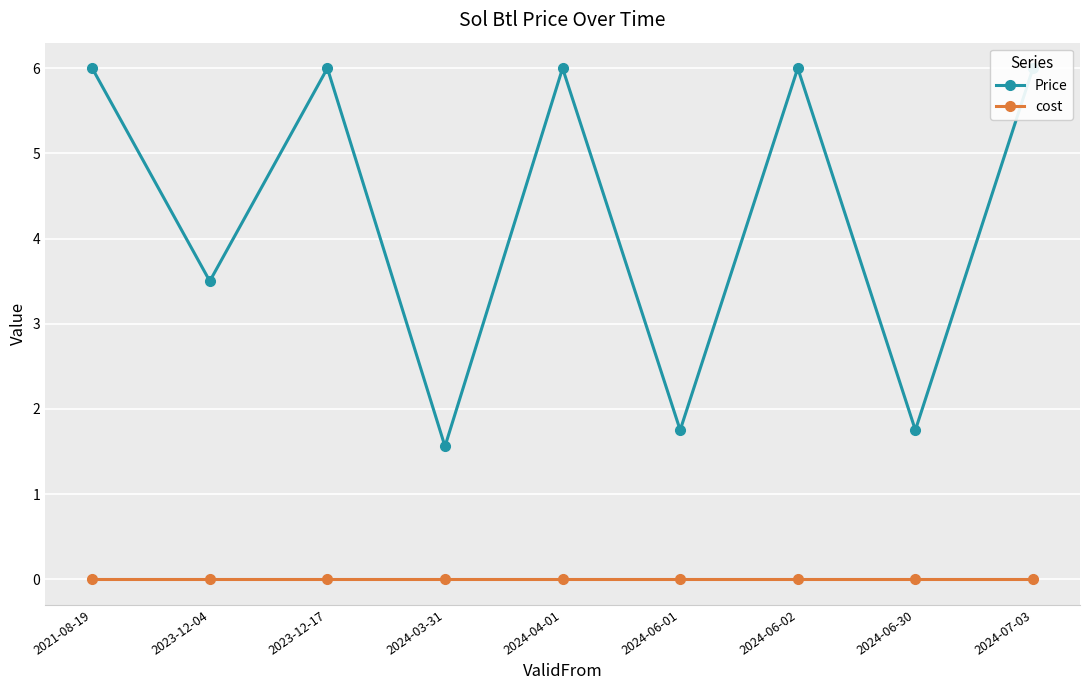

What is the spread (max minus min) of values at 2021-08-19?

6.0